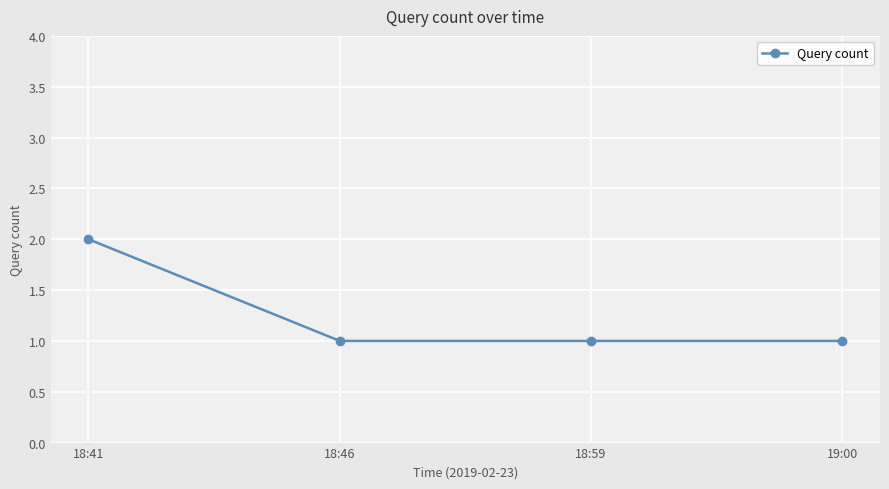

Between 18:41 and 18:46, which is larger?

18:41